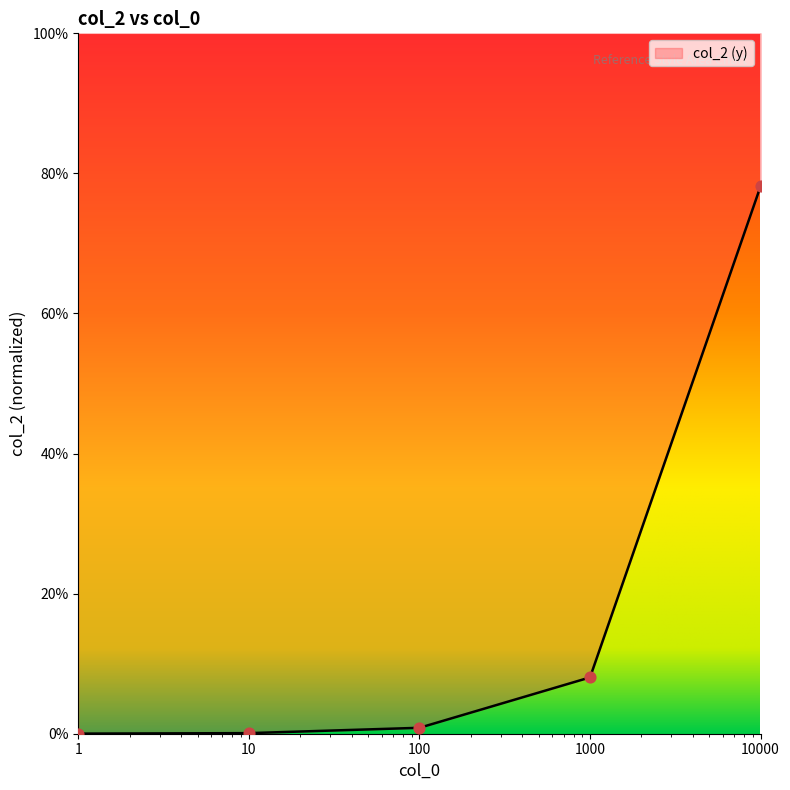

Which has a higher value, 10 or 10000?

10000